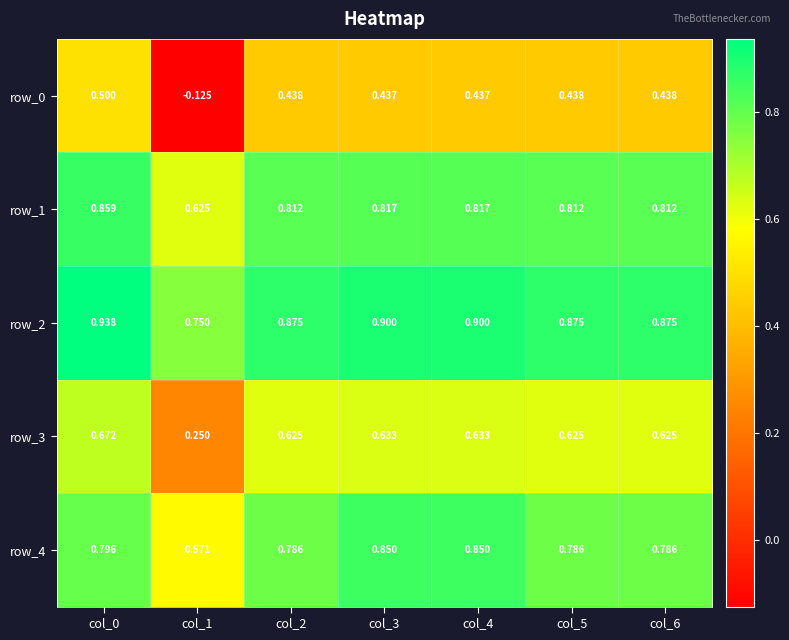

Reading right to left, what are all the values shown in this chart?

row_0: 0.4	0.4	0.4	0.4	0.4	-0.1	0.5
row_1: 0.8	0.8	0.8	0.8	0.8	0.6	0.9
row_2: 0.9	0.9	0.9	0.9	0.9	0.8	0.9
row_3: 0.6	0.6	0.6	0.6	0.6	0.2	0.7
row_4: 0.8	0.8	0.8	0.8	0.8	0.6	0.8